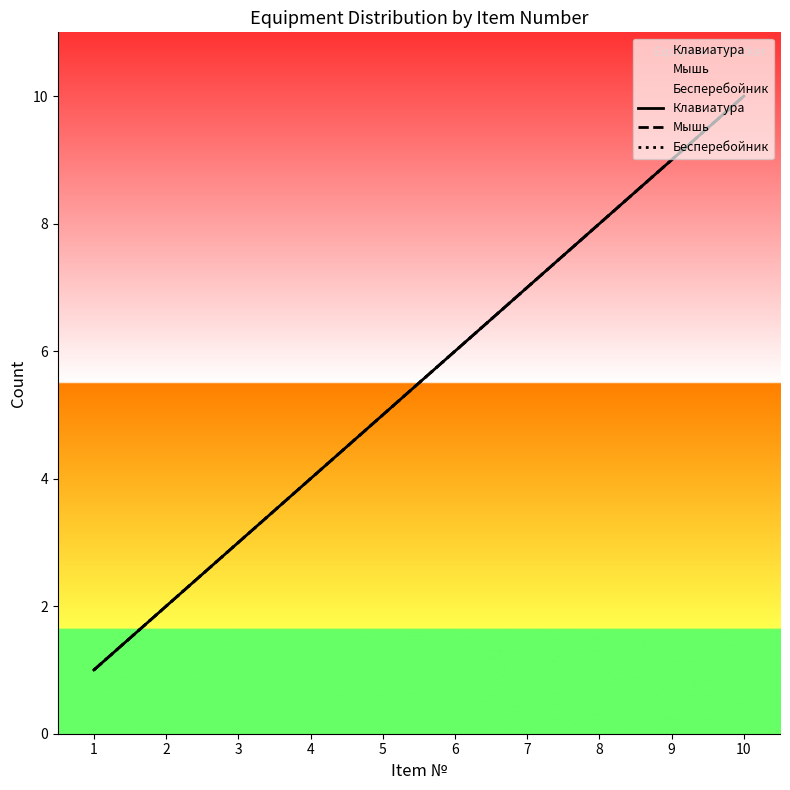

How many Мышь values are between 3 and 8?

6